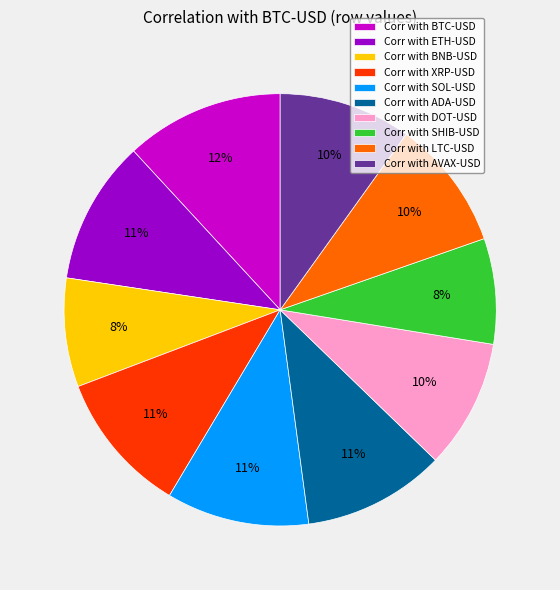

To the nearest percent, what portion does Corr with SHIB-USD represent?

8%